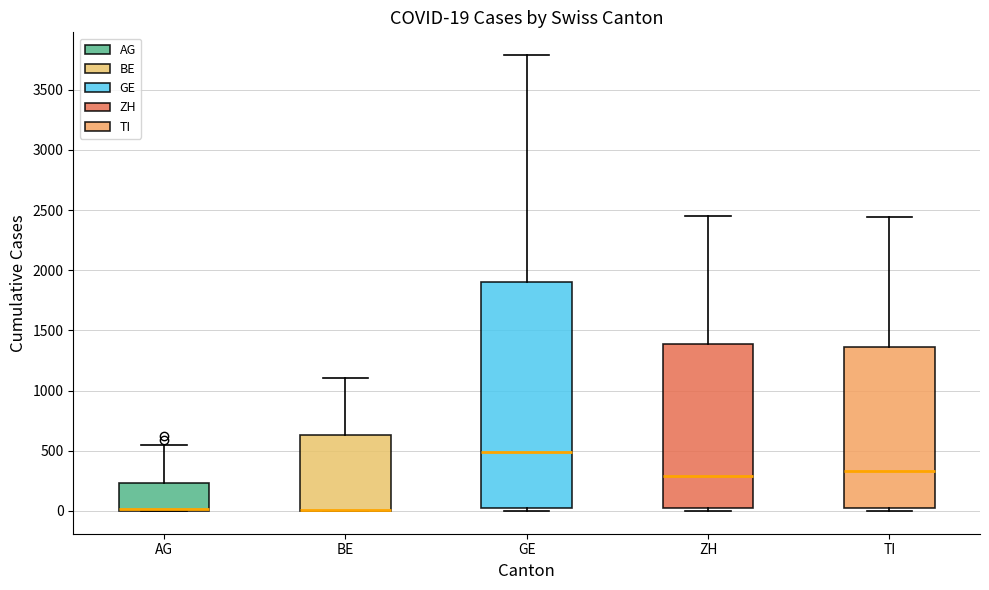

Which box is the tallest, from its lower edge to its upper edge?

GE